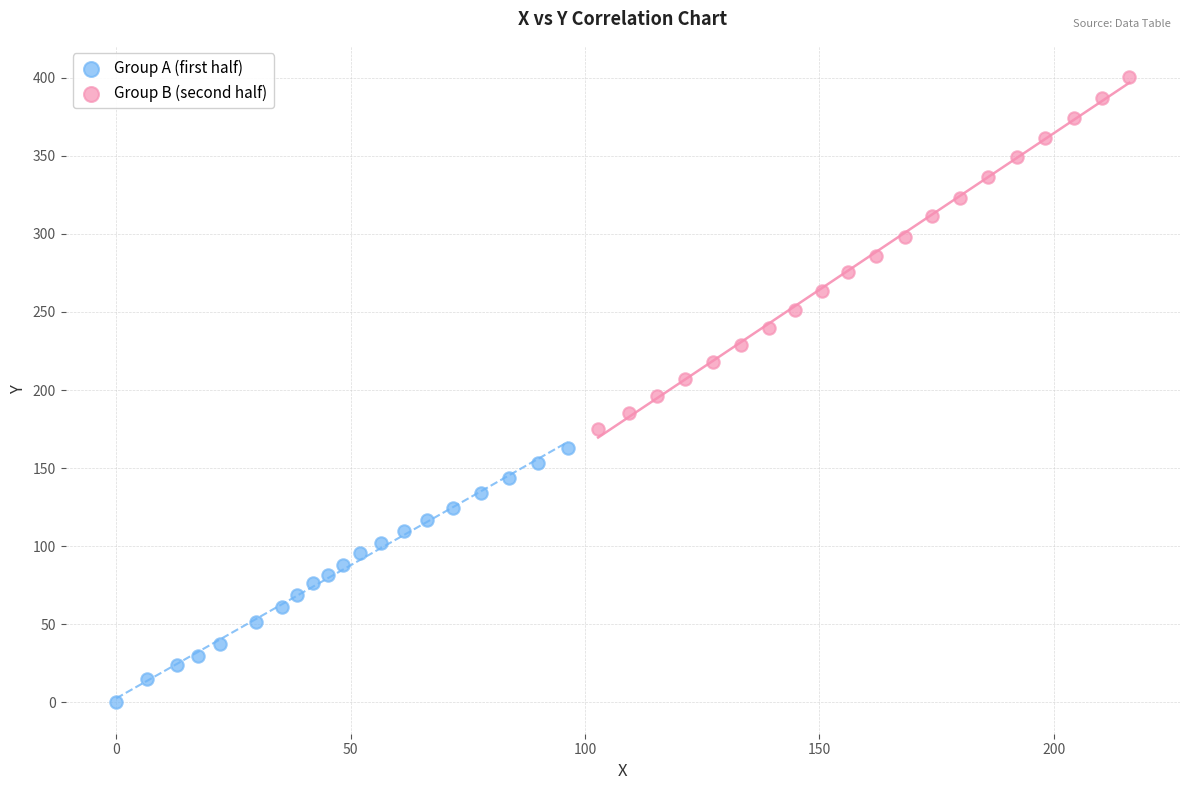

Which series has the largest Y range (max minus min)?

Group B (second half)